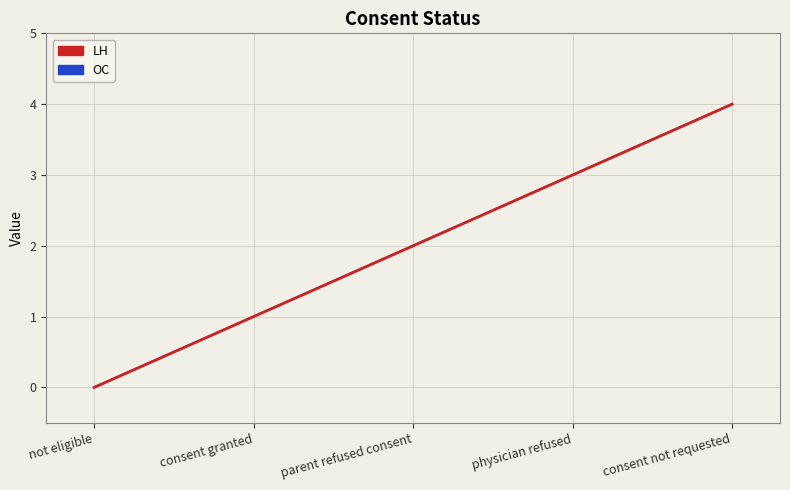

Does the chart have visible grid lines?

Yes